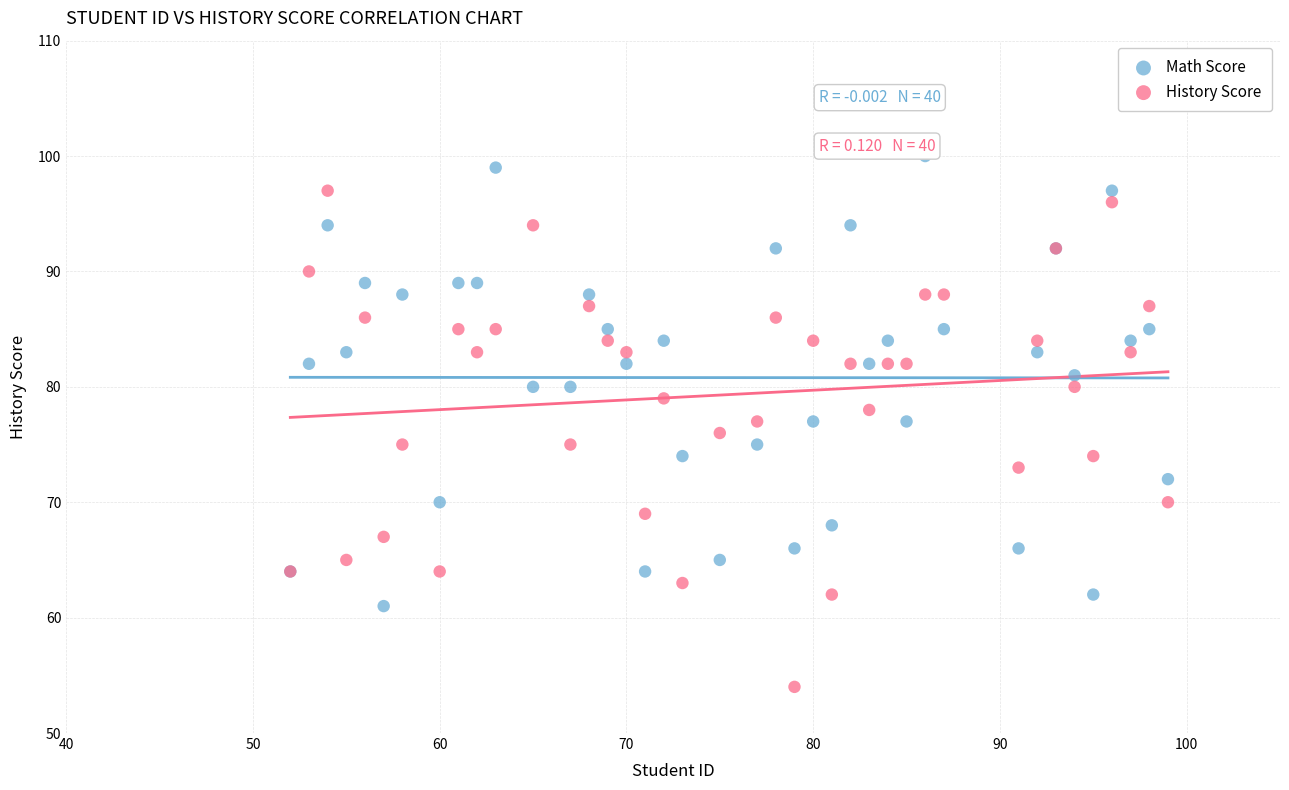

Which series contains the lowest Y value?

History Score